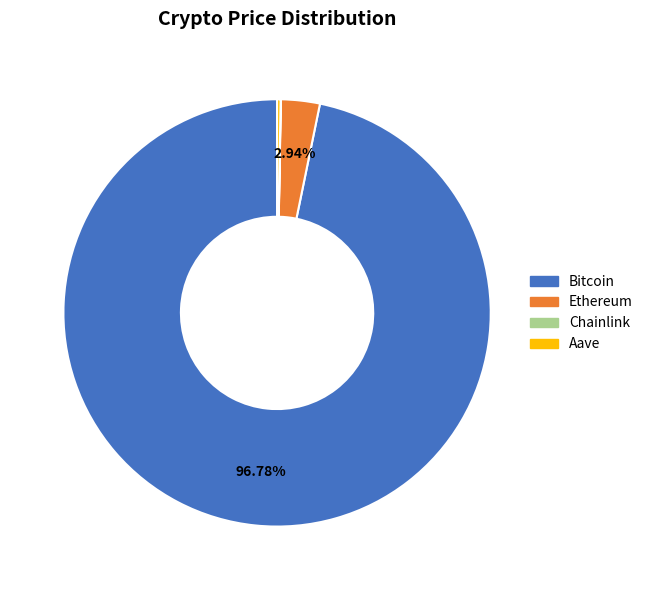

What is the largest slice in the pie chart?

Bitcoin